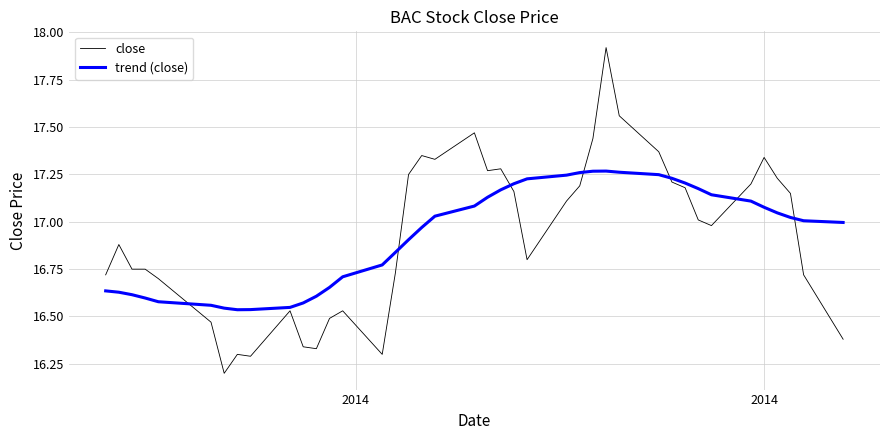

What is the minimum value shown in the chart?

16.2